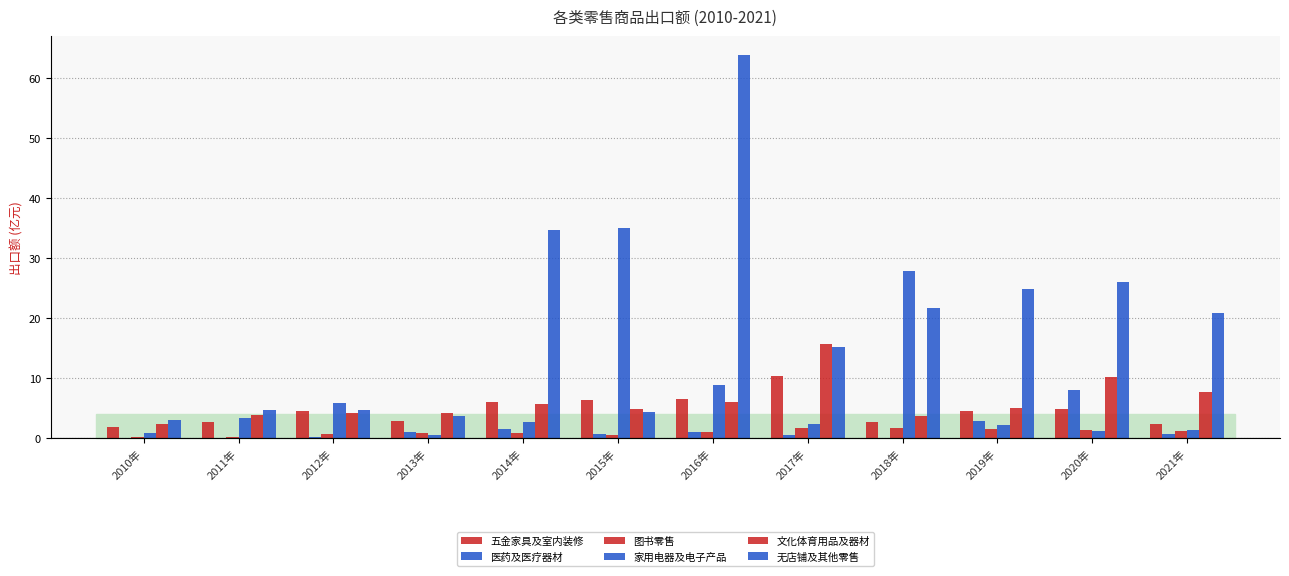

What is the average value of the 五金家具及室内装修 series?

4.7